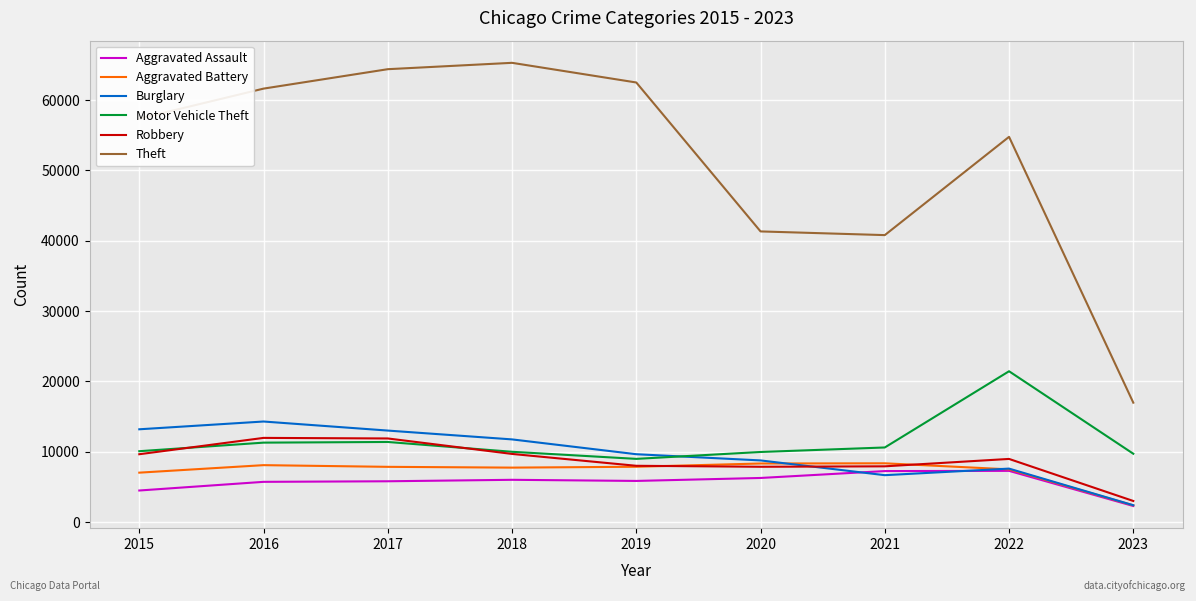

True or false: Robbery and Theft intersect in this chart.

False